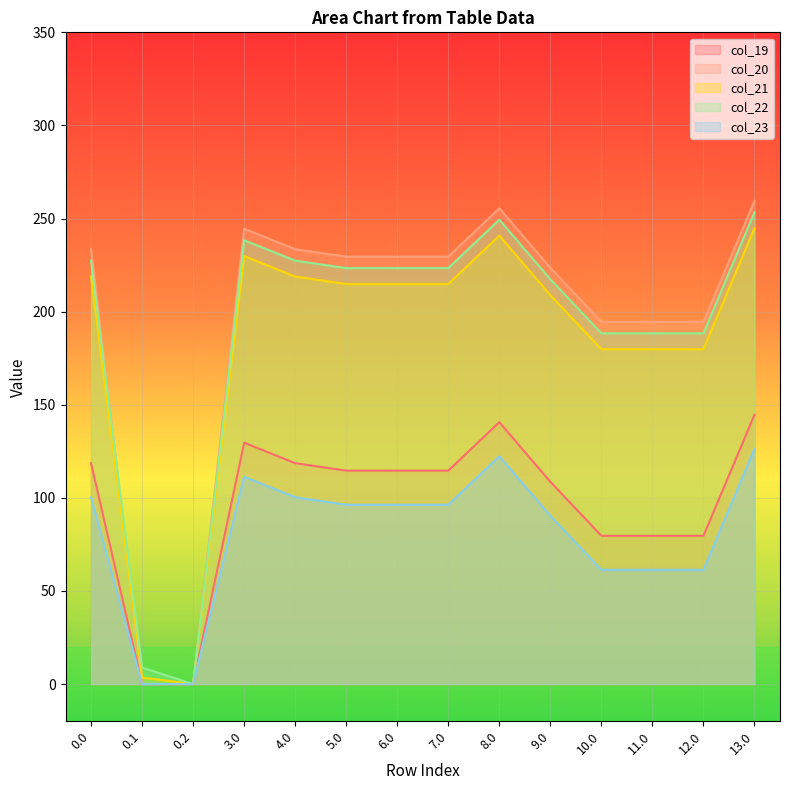

Reading left to right, extract all data points from this chart.

col_19: 0.0=118.6	0.1=0.0	0.2=0.0	3.0=129.6	4.0=118.6	5.0=114.6	6.0=114.6	7.0=114.6	8.0=140.6	9.0=108.6	10.0=79.6	11.0=79.6	12.0=79.6	13.0=144.6
col_20: 0.0=233.5	0.1=0.0	0.2=0.0	3.0=244.5	4.0=233.5	5.0=229.5	6.0=229.5	7.0=229.5	8.0=255.5	9.0=223.5	10.0=194.5	11.0=194.5	12.0=194.5	13.0=259.5
col_21: 0.0=218.9	0.1=3.5	0.2=0.0	3.0=229.9	4.0=218.9	5.0=214.9	6.0=214.9	7.0=214.9	8.0=240.9	9.0=208.9	10.0=179.9	11.0=179.9	12.0=179.9	13.0=244.9
col_22: 0.0=227.4	0.1=8.9	0.2=0.0	3.0=238.4	4.0=227.4	5.0=223.4	6.0=223.4	7.0=223.4	8.0=249.4	9.0=217.4	10.0=188.4	11.0=188.4	12.0=188.4	13.0=253.4
col_23: 0.0=100.3	0.1=0.0	0.2=0.0	3.0=111.3	4.0=100.3	5.0=96.3	6.0=96.3	7.0=96.3	8.0=122.3	9.0=90.3	10.0=61.3	11.0=61.3	12.0=61.3	13.0=126.3